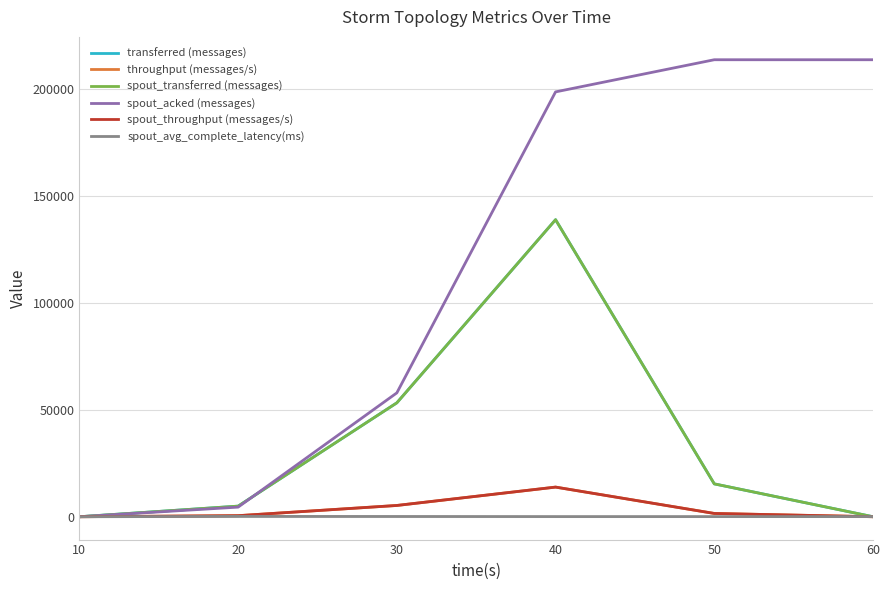

Between 20 and 60, which series saw the biggest shift?

spout_acked (messages)